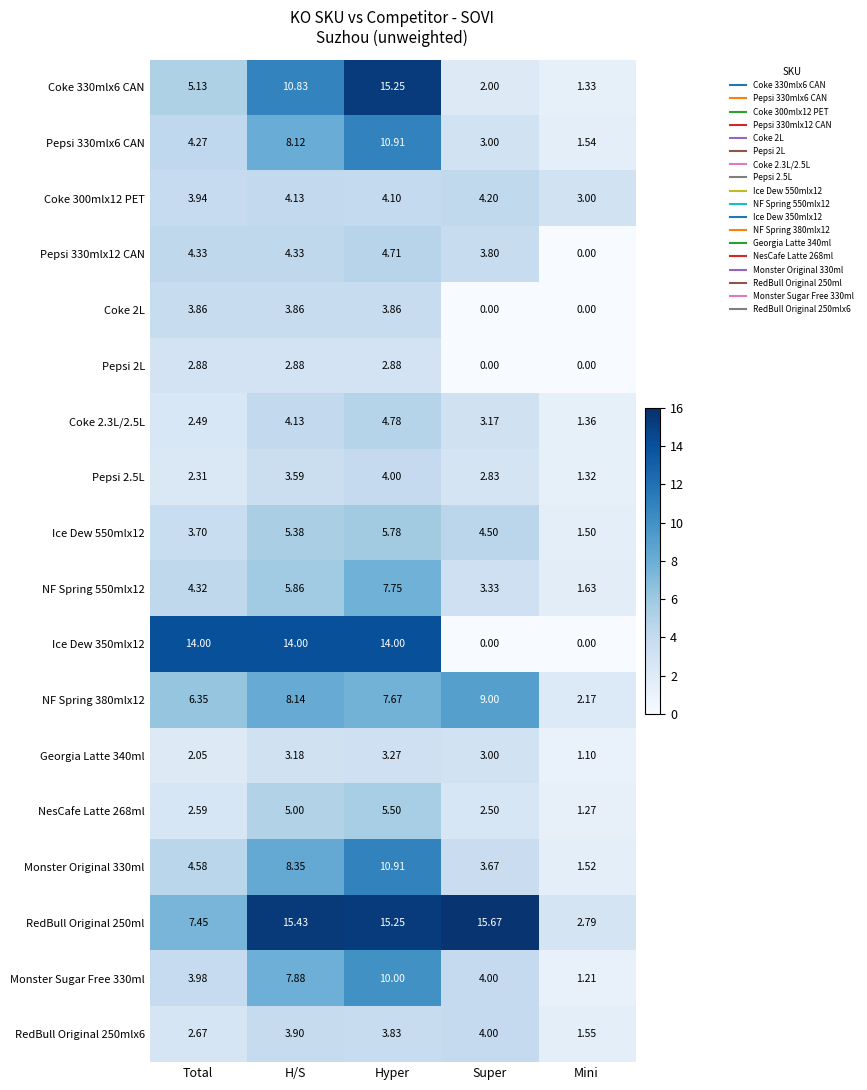

Which label corresponds to the largest value in the chart?

Super